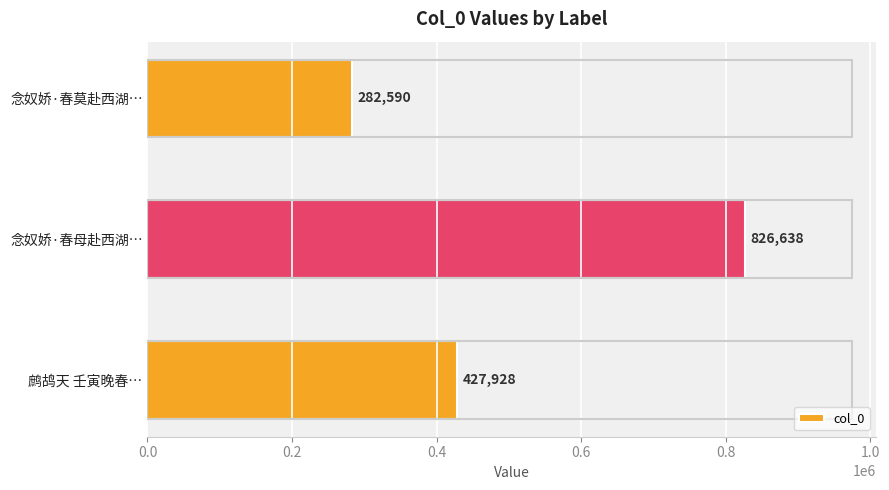

Which label corresponds to the largest value in the chart?

念奴娇·春母赴西湖…